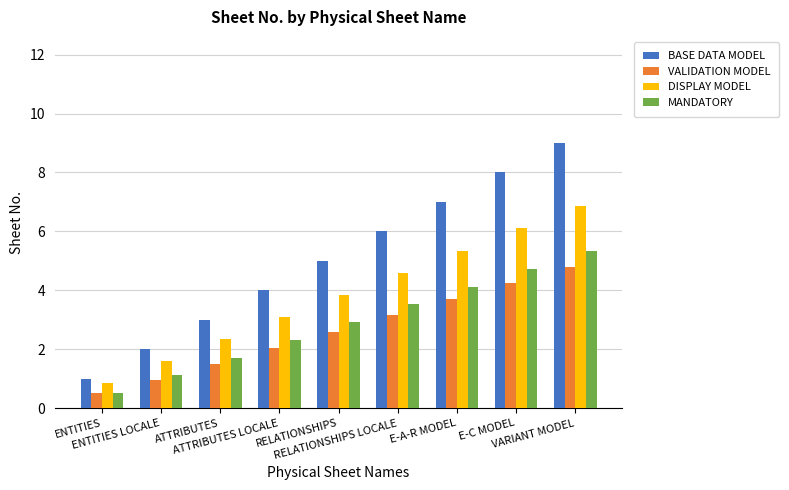

True or false: MANDATORY has a value of 0.2 at ENTITIES LOCALE.

False